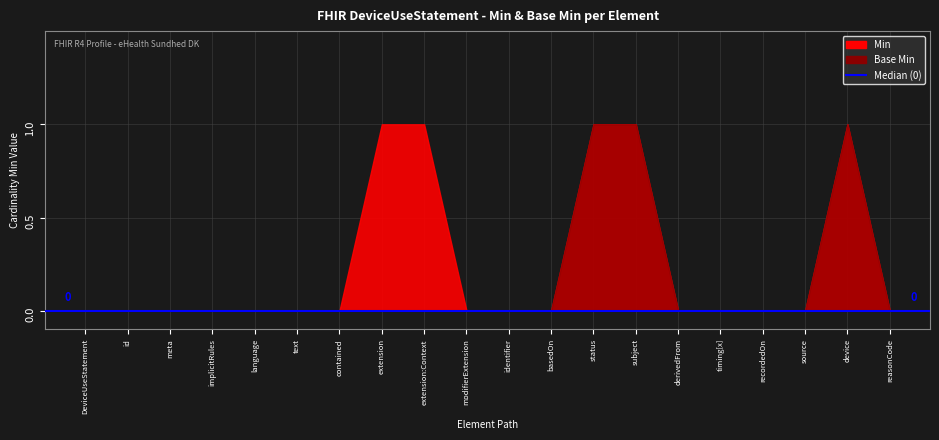

At which category does the chart reach its peak across all series?

DeviceUseStatement.status